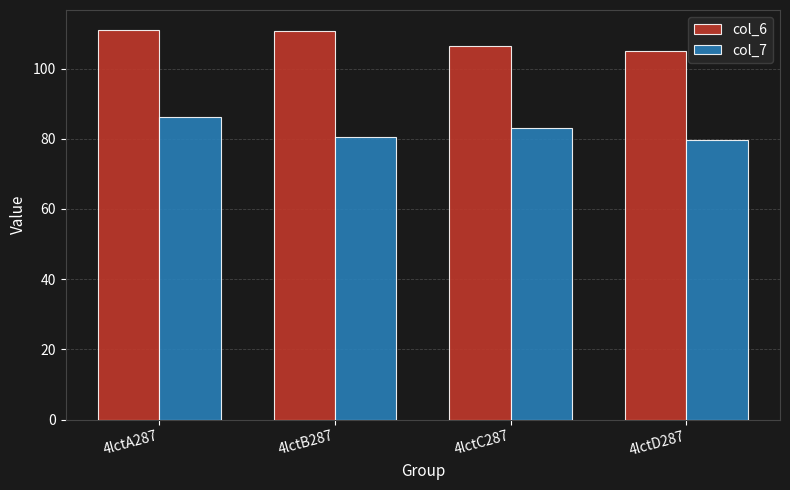

What is the spread (max minus min) of values at 4lctD287?

25.4